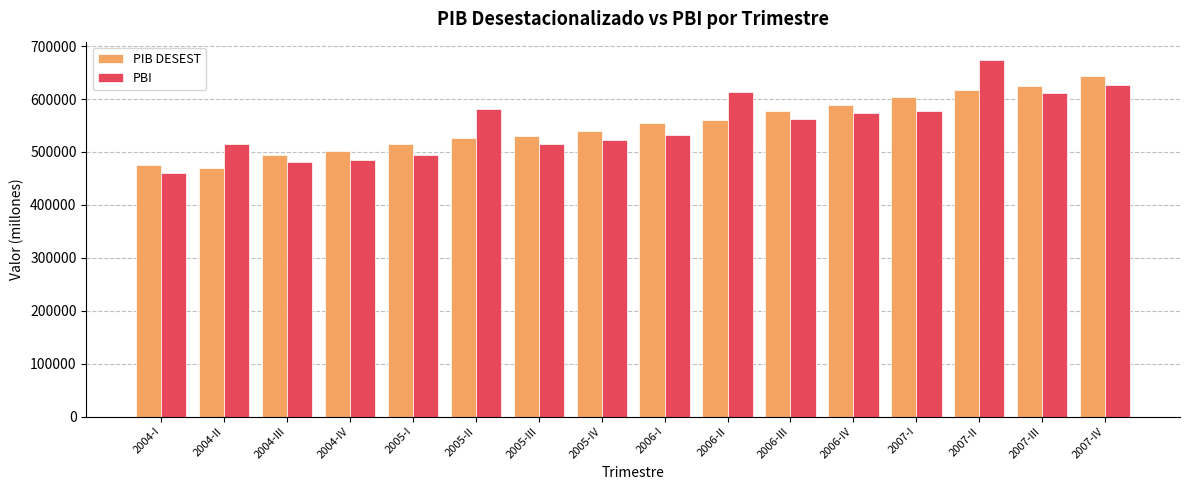

Is the value of PBI at 2006-III greater than the value of PIB DESEST at 2005-III?

Yes